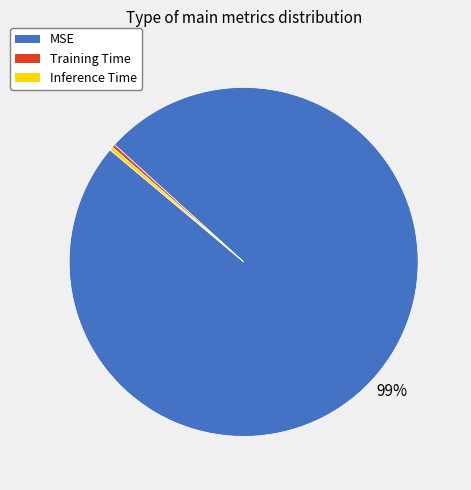

Does Inference Time account for over 50% of the chart?

No